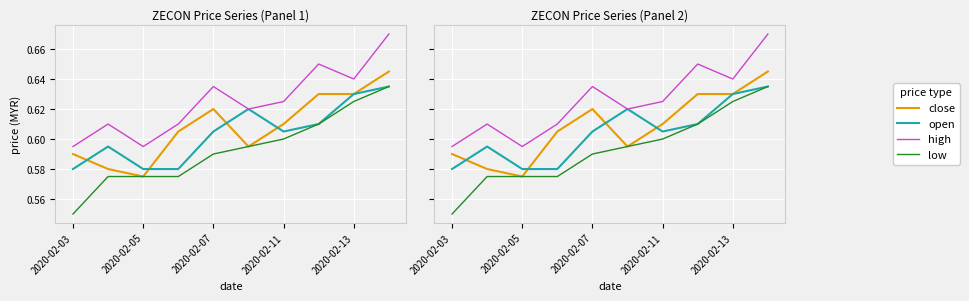

Is the value of low at 2020-02-07 greater than the value of high at 7?

No